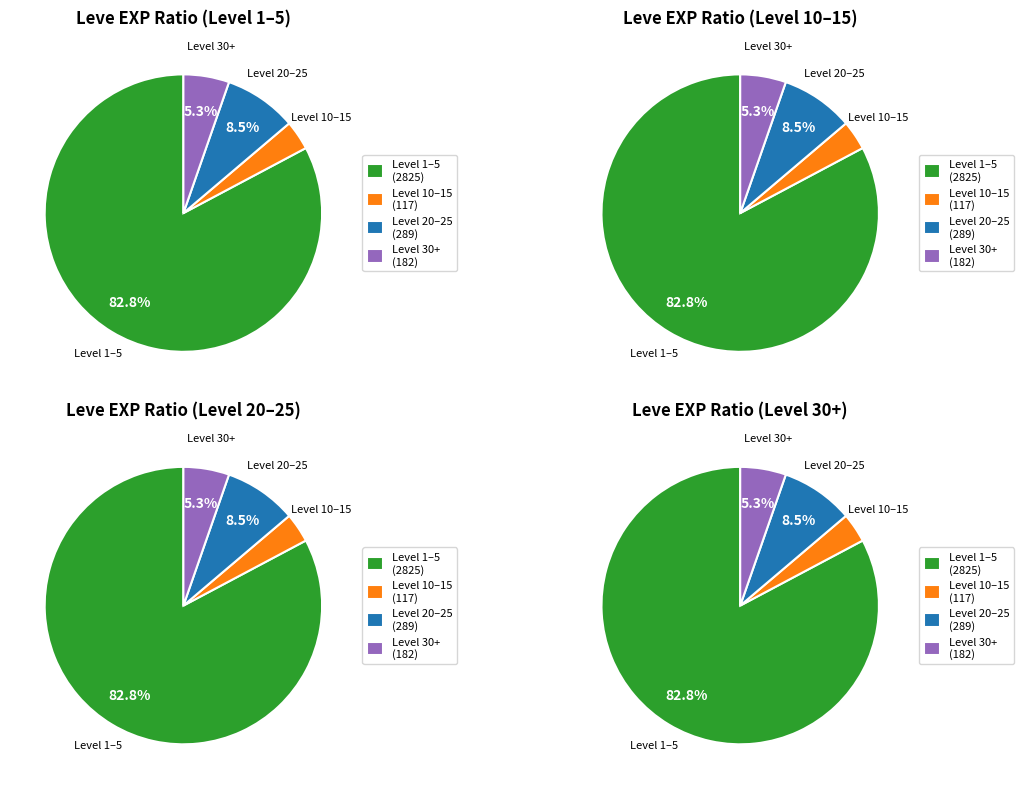

Is there any slice that represents more than half of the pie?

Yes